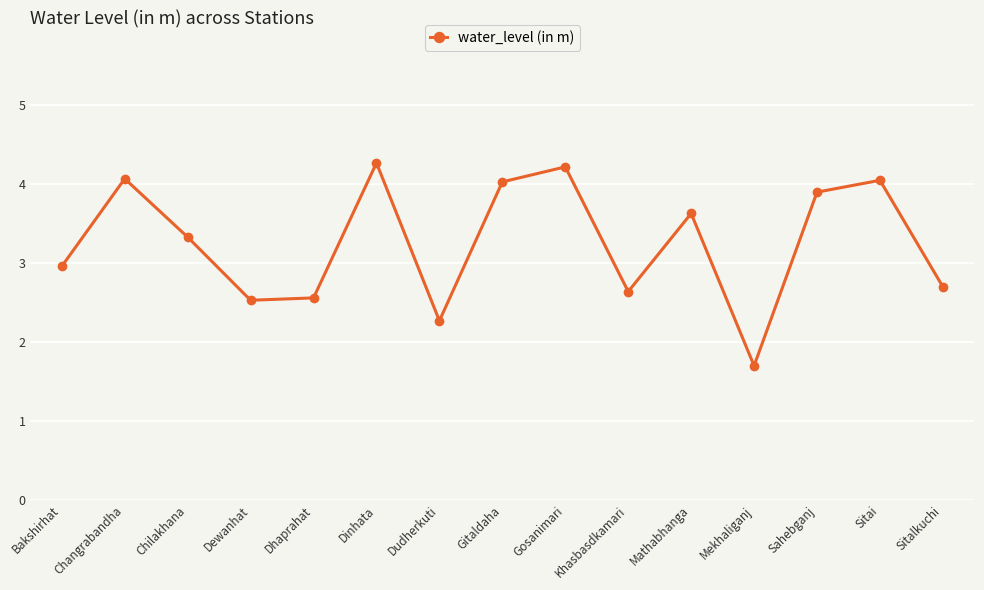

How many distinct data groups are displayed?

1